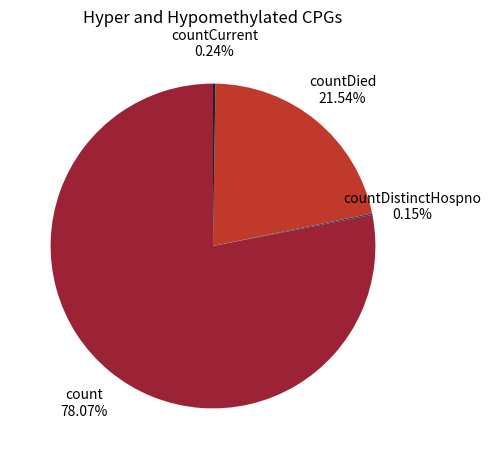

To the nearest percent, what is the difference between the largest and smallest slice percentages?

78%